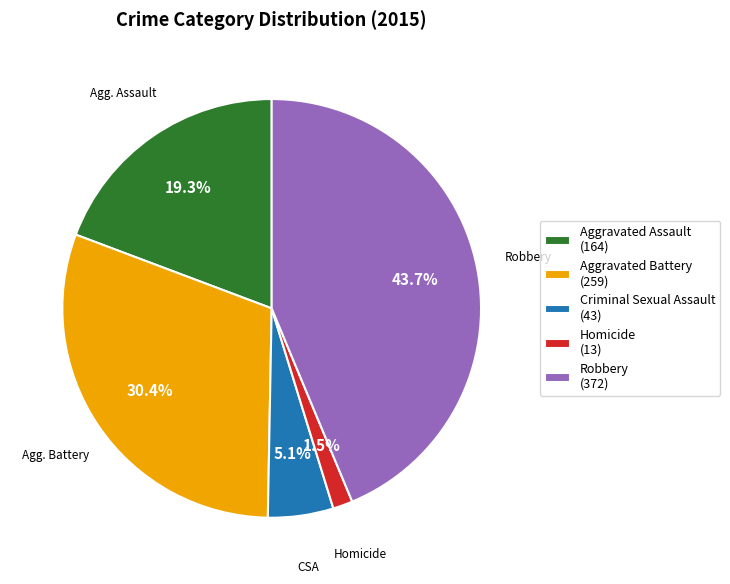

Count the number of slices in the pie.

5